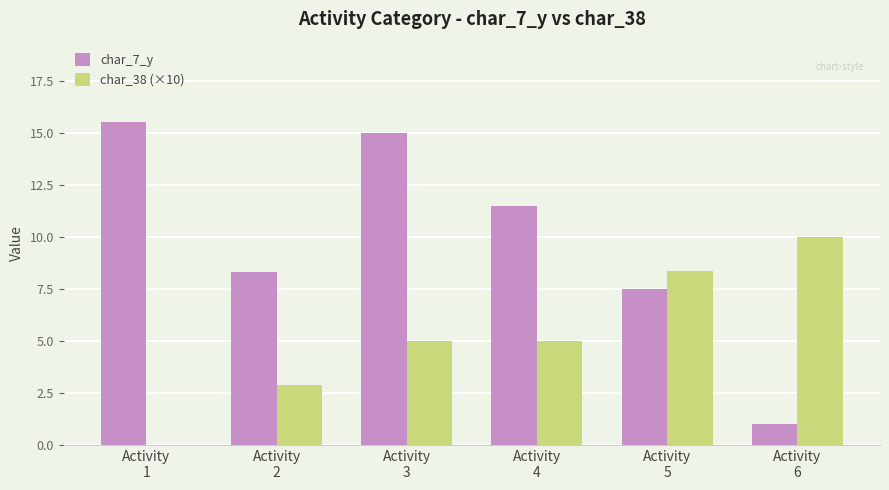

Which series has the largest total across all categories?

char_7_y